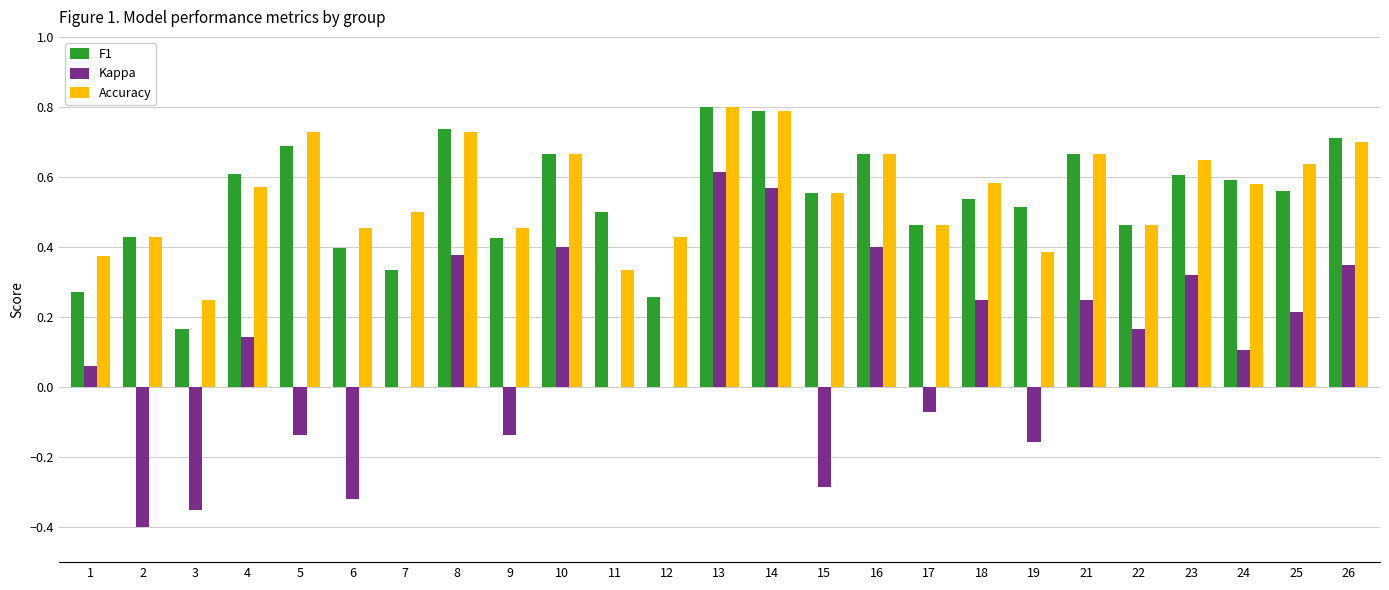

What is the sum of the F1 values at 9 and 7?

0.8